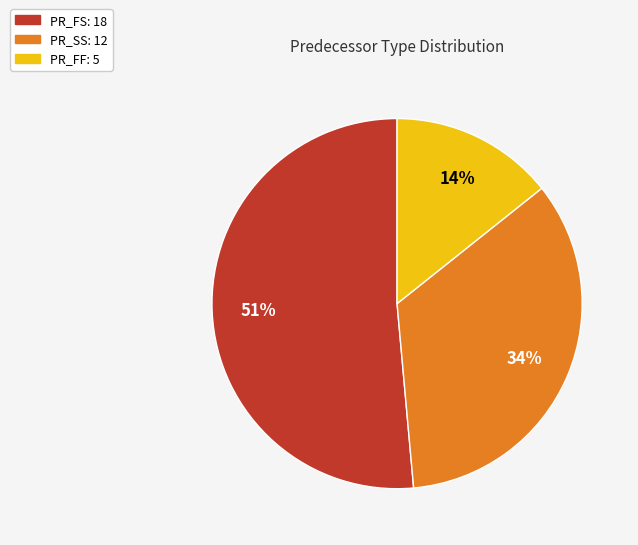

How many slices are in this pie chart?

3